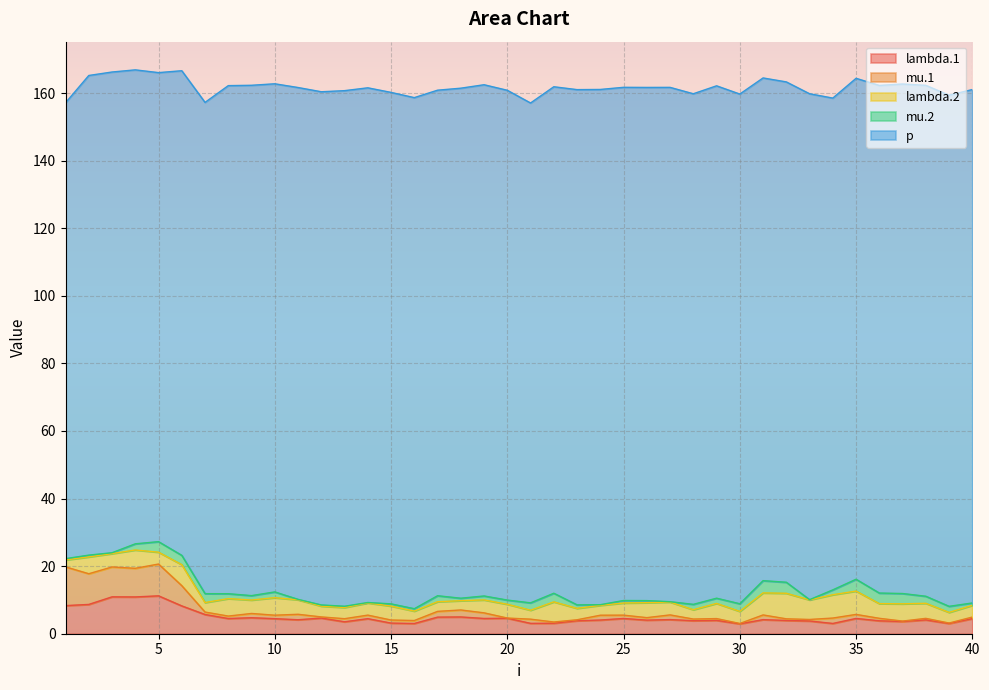

The value of lambda.2 at 1 is 0.9. True or false?

False